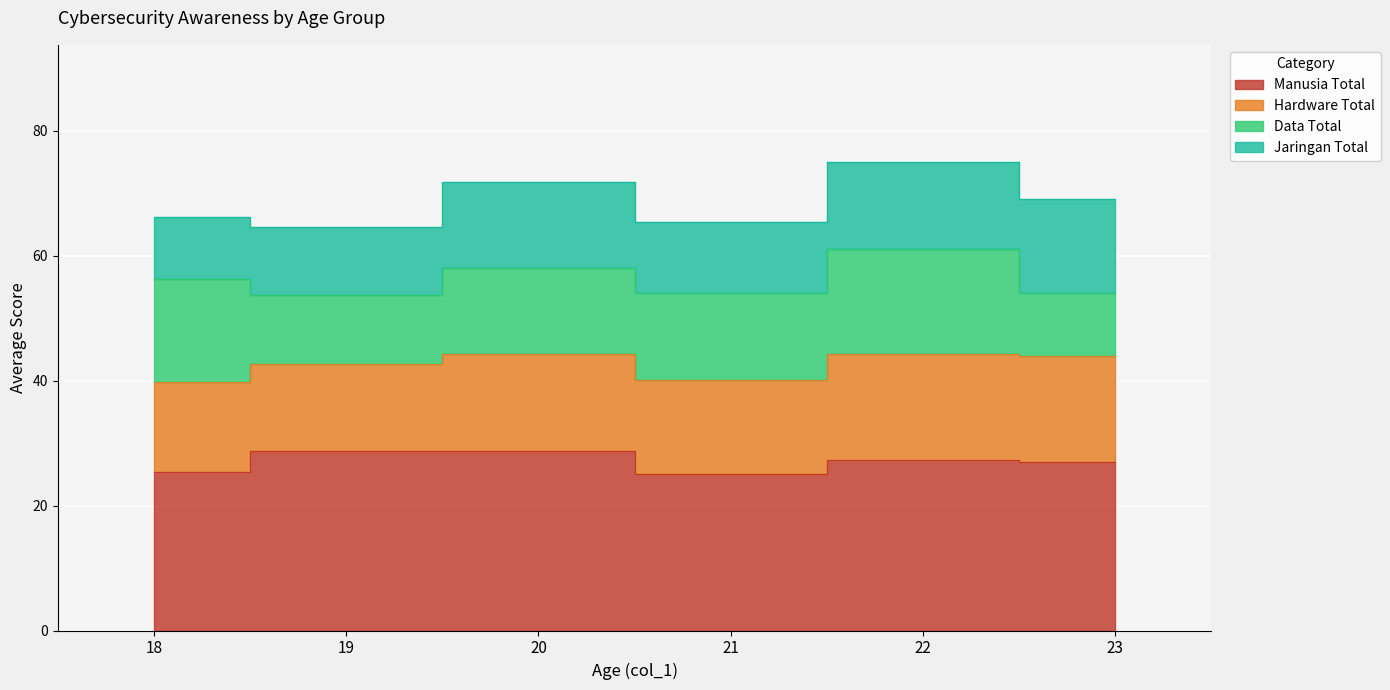

At which category does Jaringan Total reach its first local valley?

21